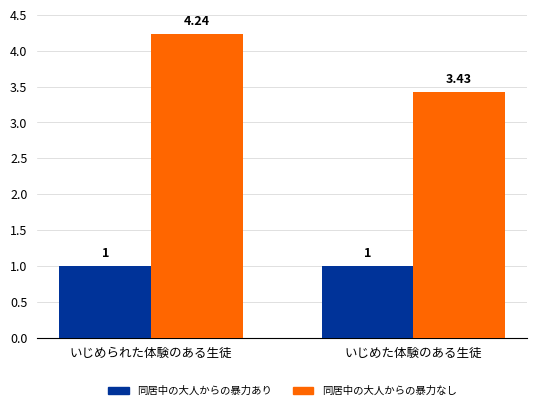

How many data points in 同居中の大人からの暴力なし are above 4?

1